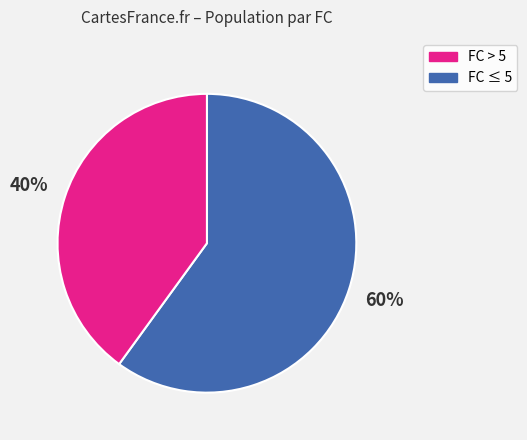

To the nearest percent, what is the average slice percentage?

50%